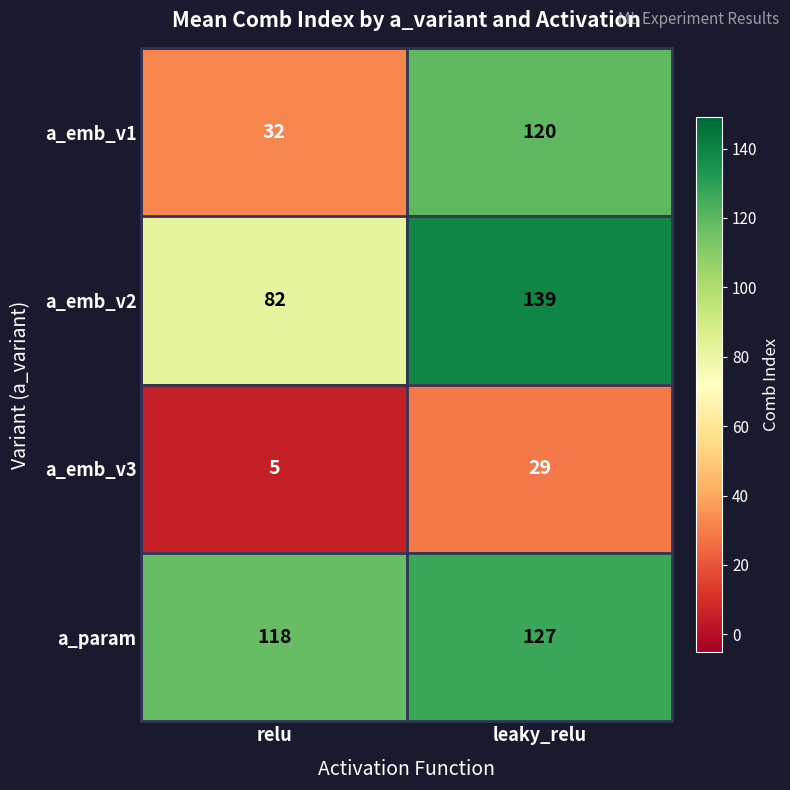

What is the sum of all a_emb_v3 values?

34